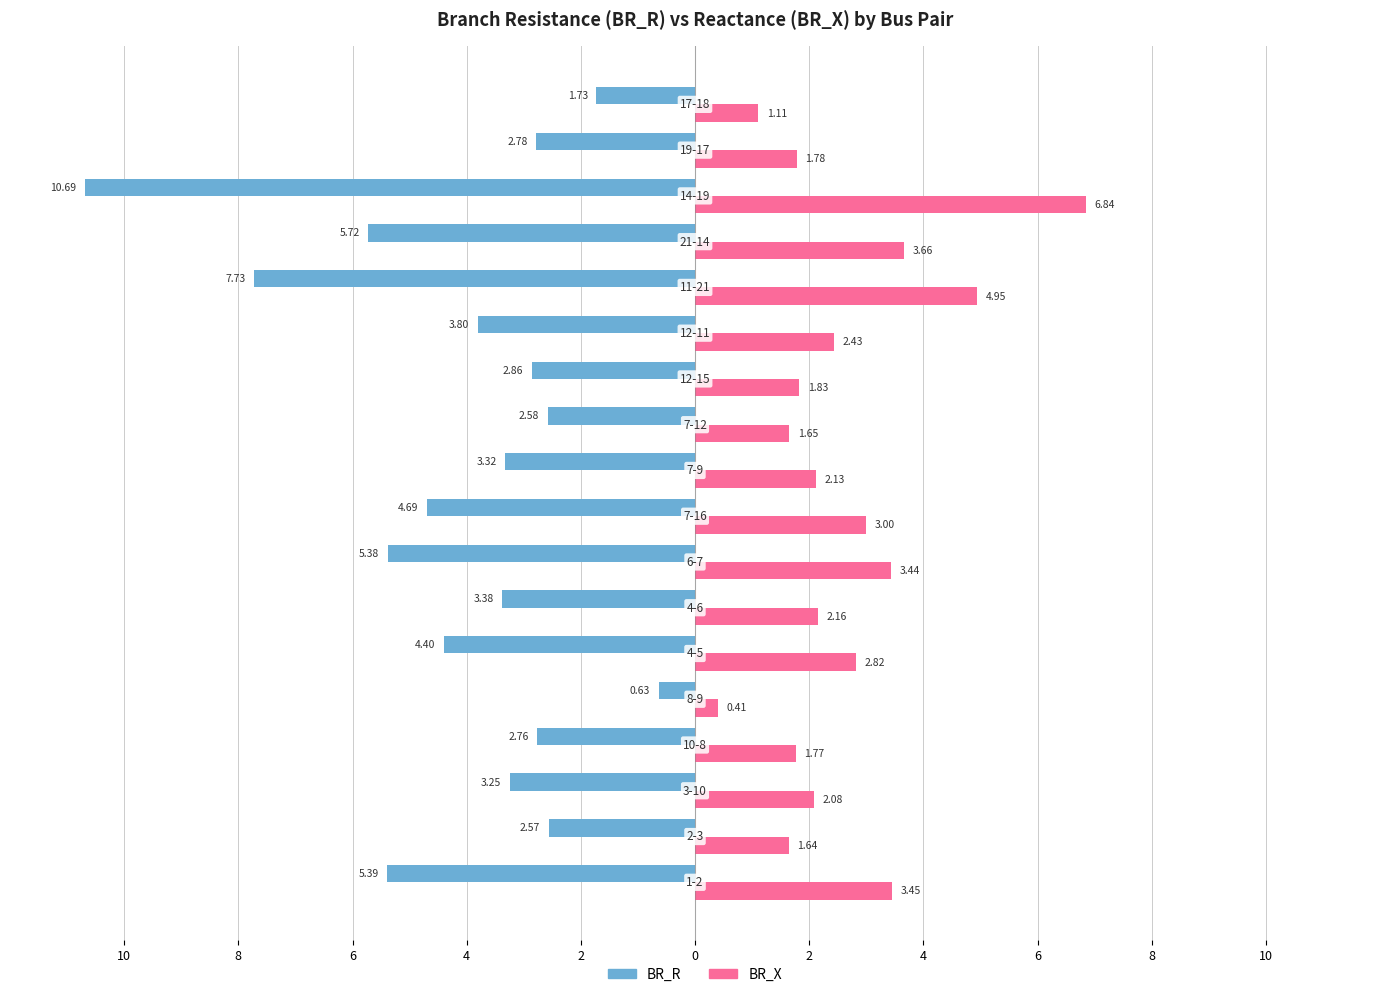

Rank the series by their average value, from highest to lowest.

BR_R, BR_X